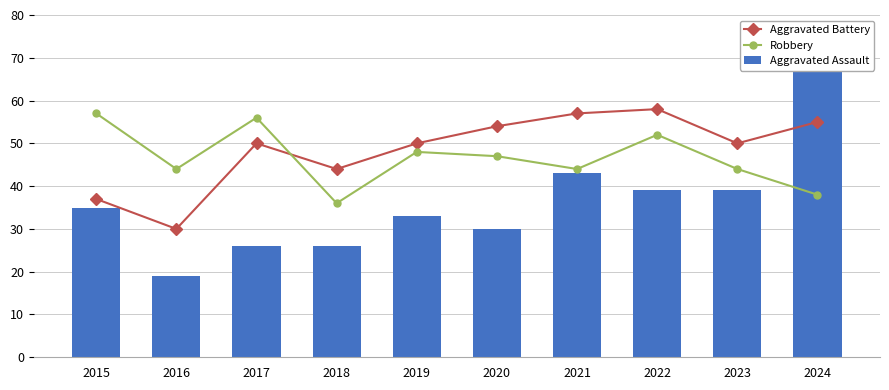

What is the difference between the maximum and minimum values in the Aggravated Battery series?

28